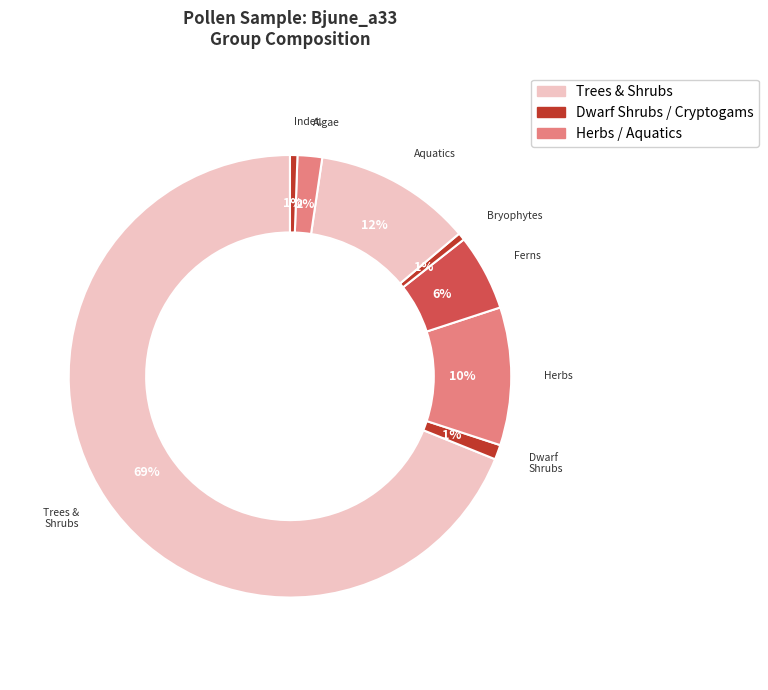

What is the majority slice?

TRSH